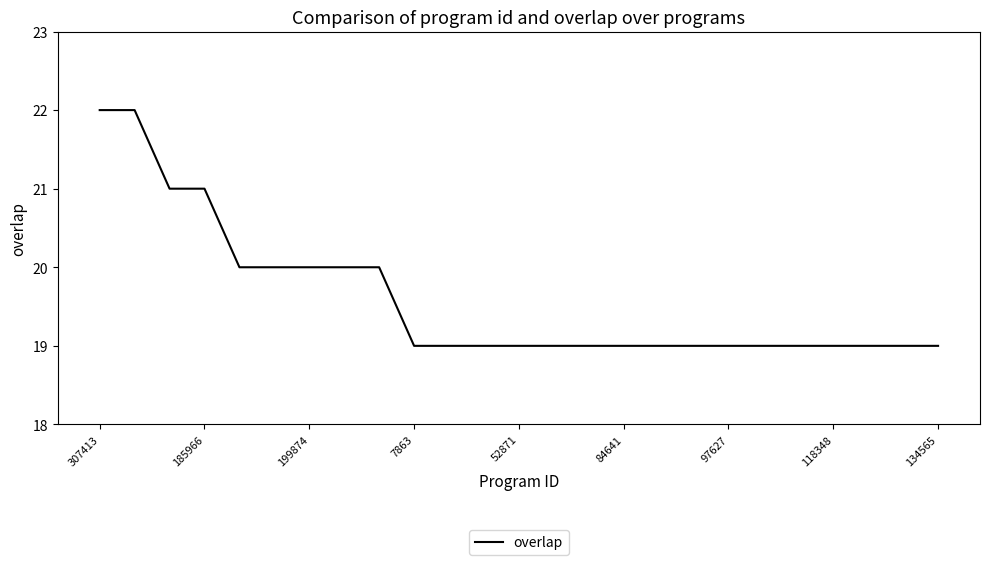

What is the greatest value displayed?

22